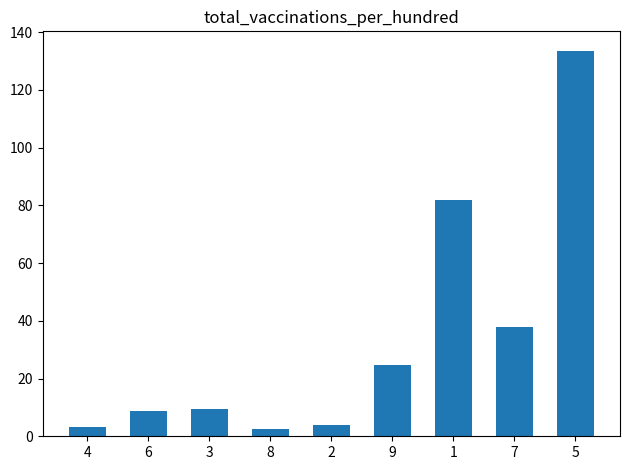

What is the value of the 3rd bar from the left?

9.6